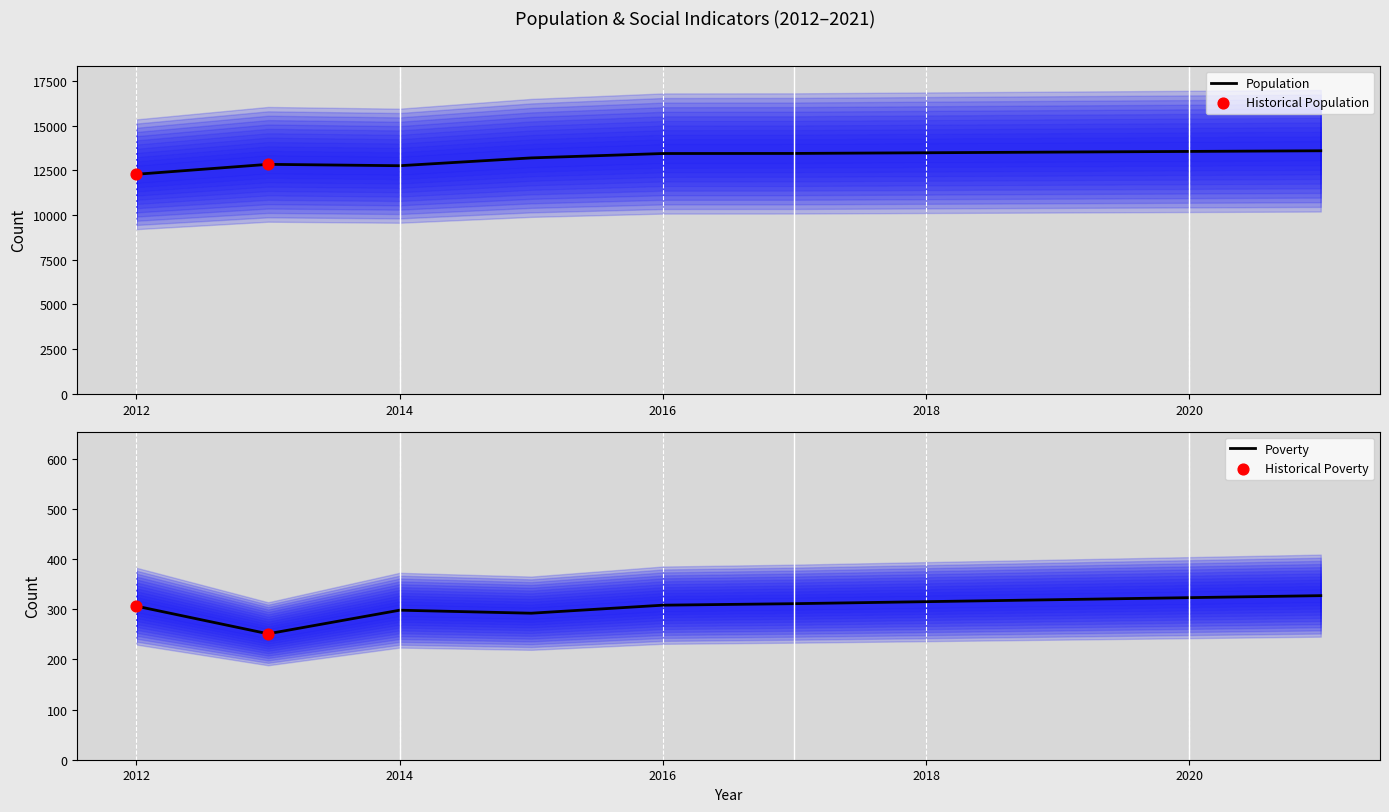

At how many categories does at least one series exceed 10948?

10